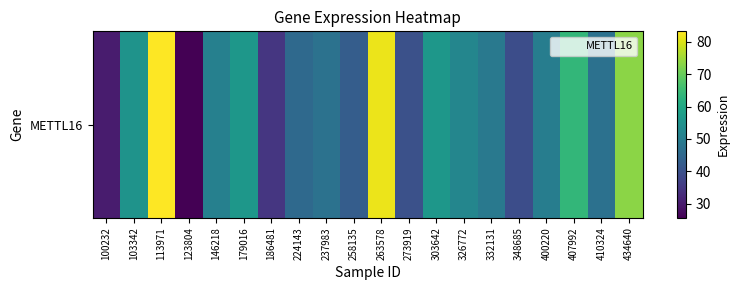

At which label is the value closest to 54?

103342